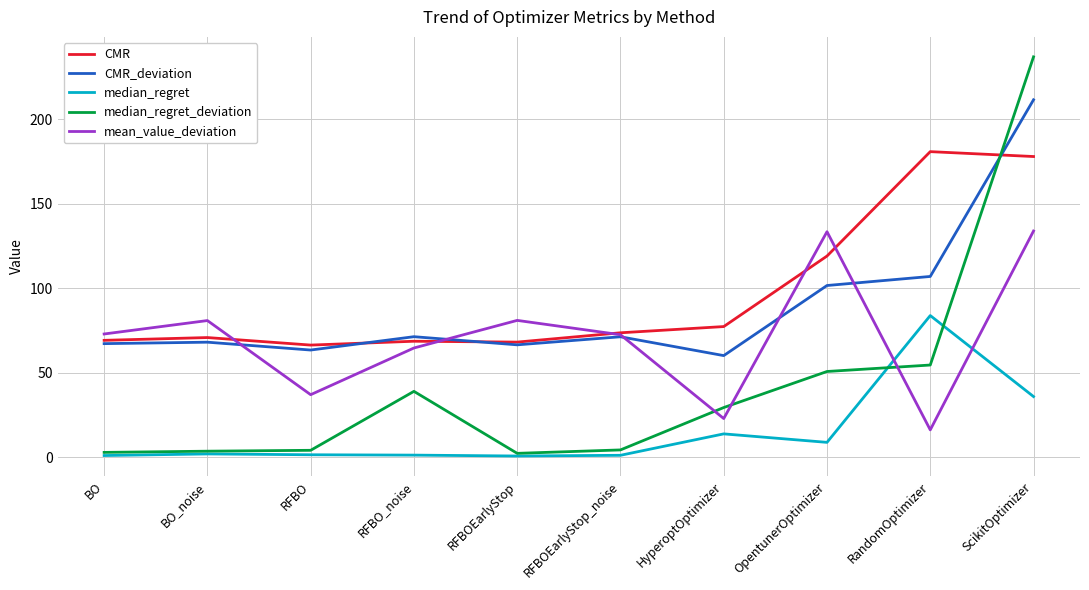

True or false: median_regret and mean_value_deviation cross at least once.

True